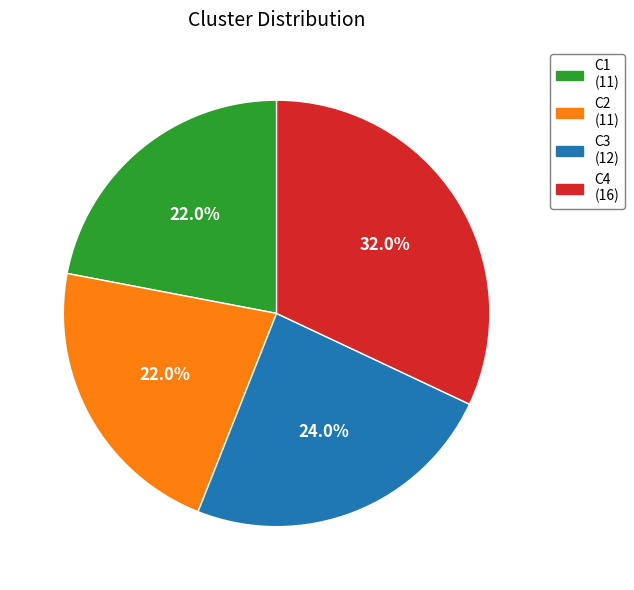

What percentage is the C3 slice, to the nearest percent?

24%